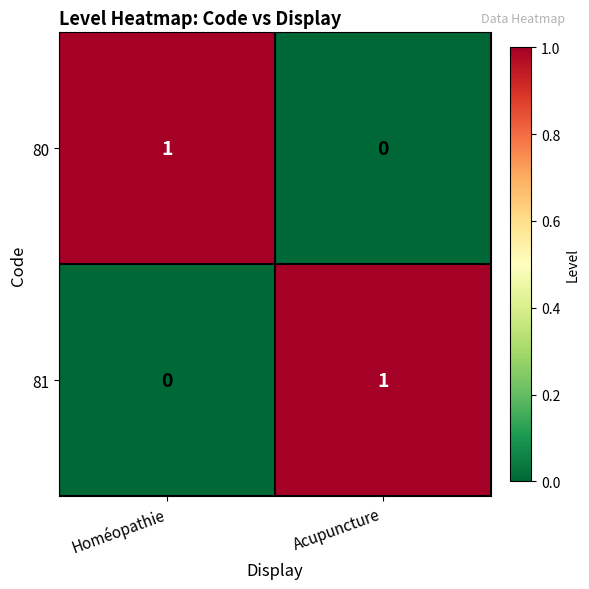

How many data points does each series have?

2